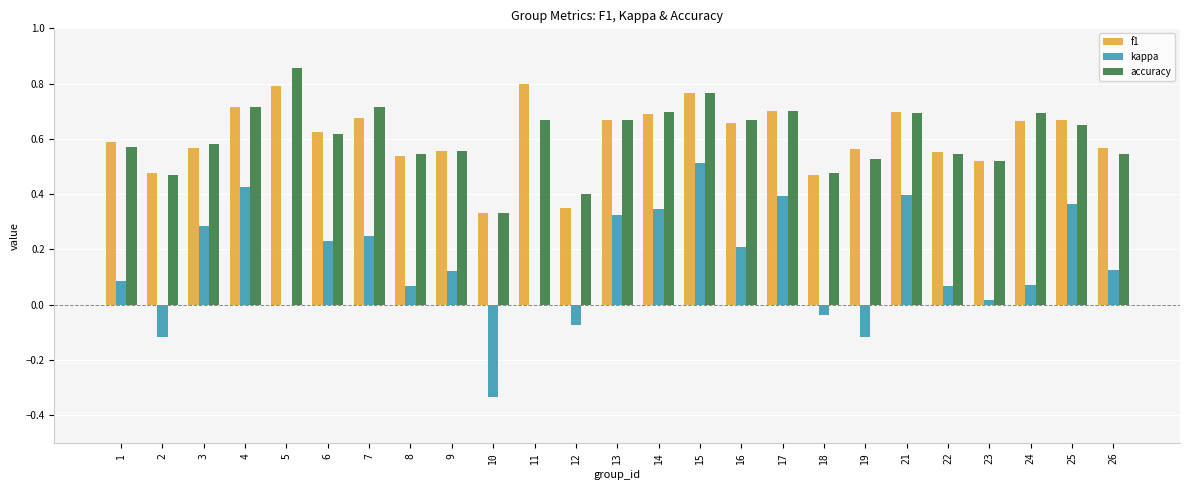

Which label corresponds to the largest value in the chart?

5